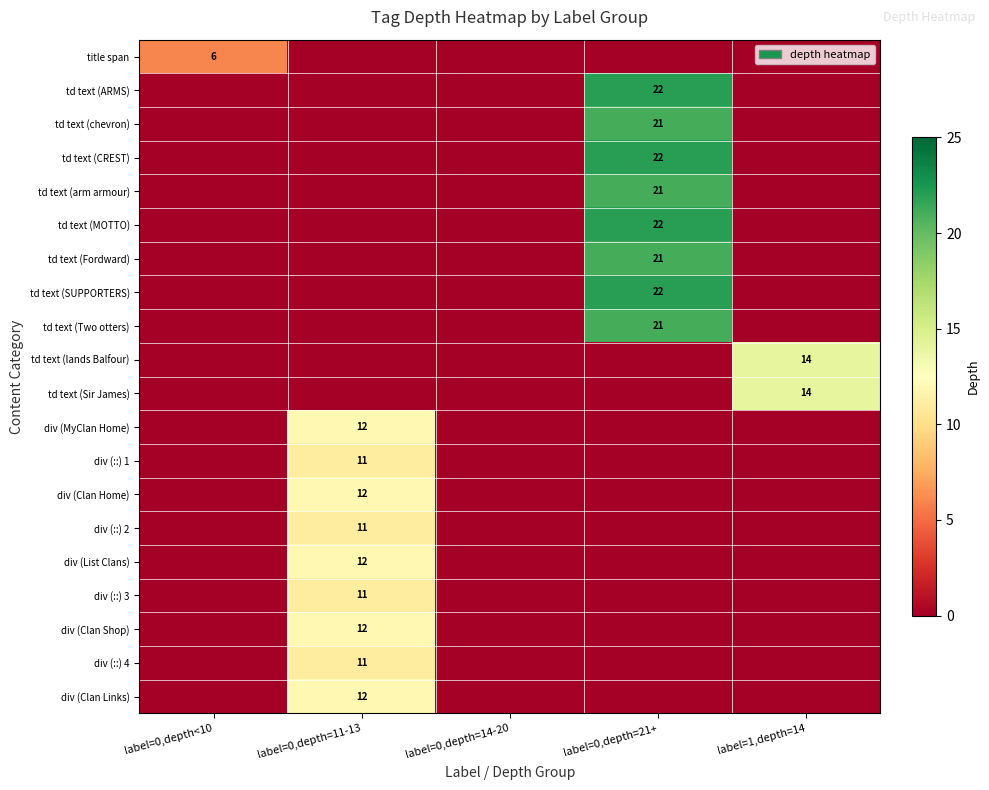

The td text (Fordward) series shows 36 at label=0,depth=21+. True or false?

False